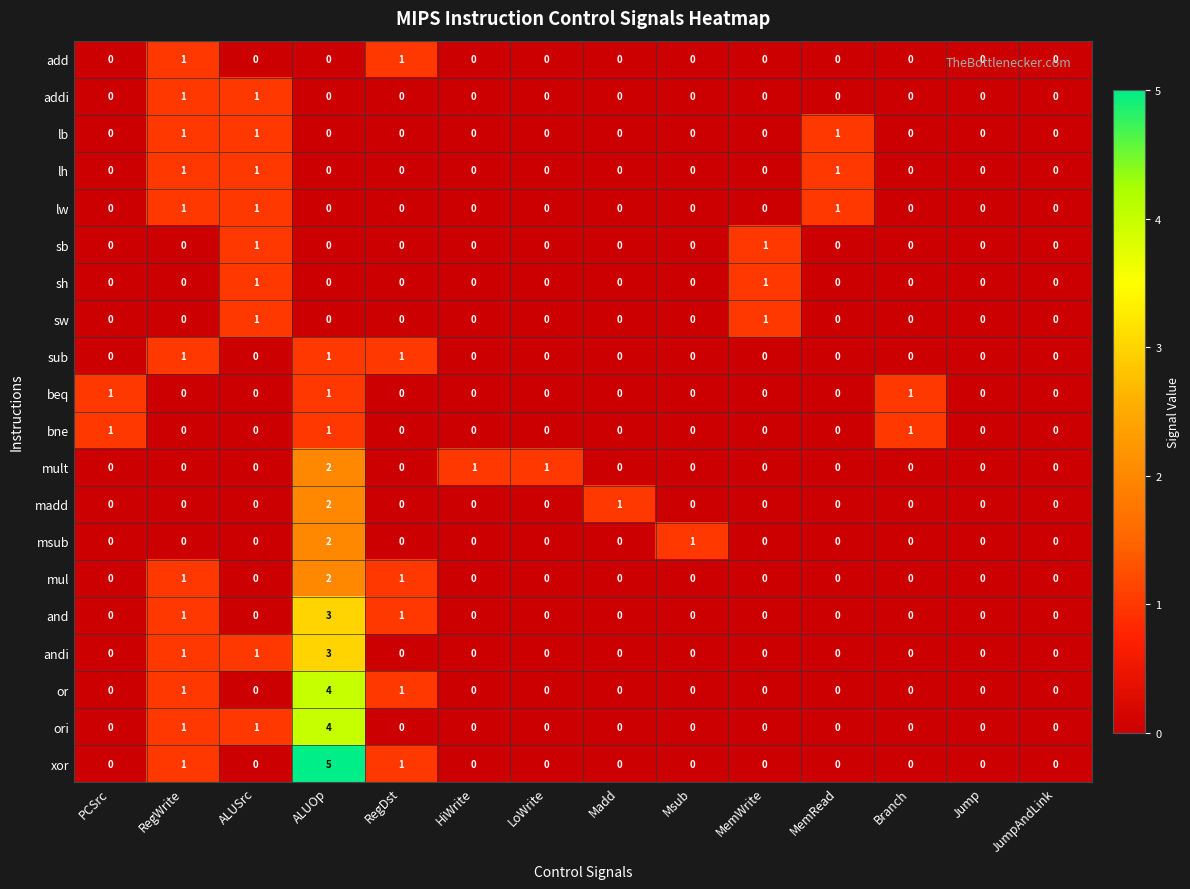

At which category does the chart reach its peak across all series?

ALUOp